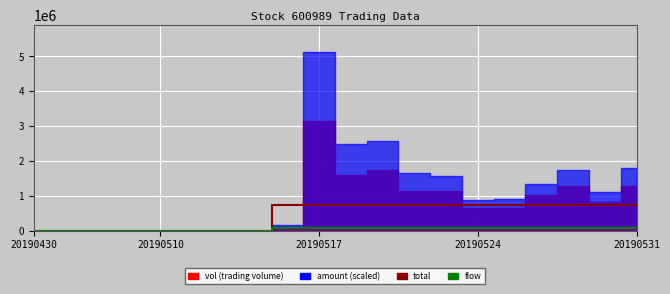

What is the difference between the highest and lowest values at 20190531?

660000